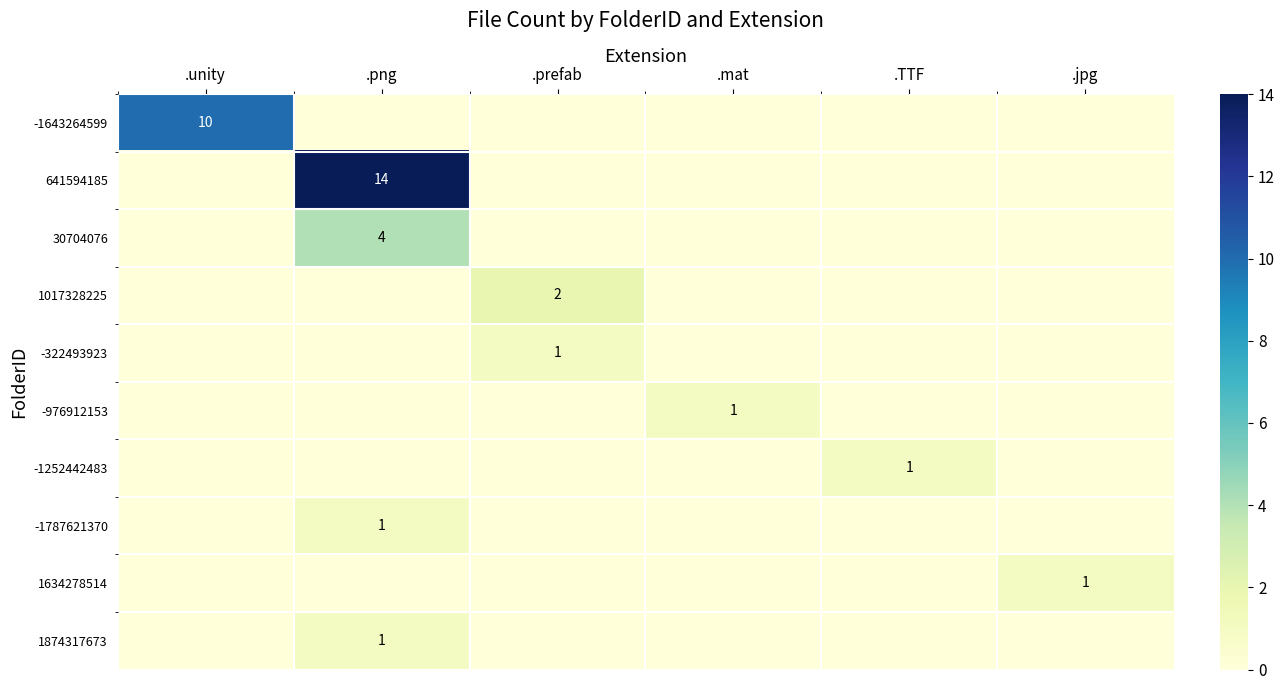

What is the difference between the highest and lowest values at .jpg?

1